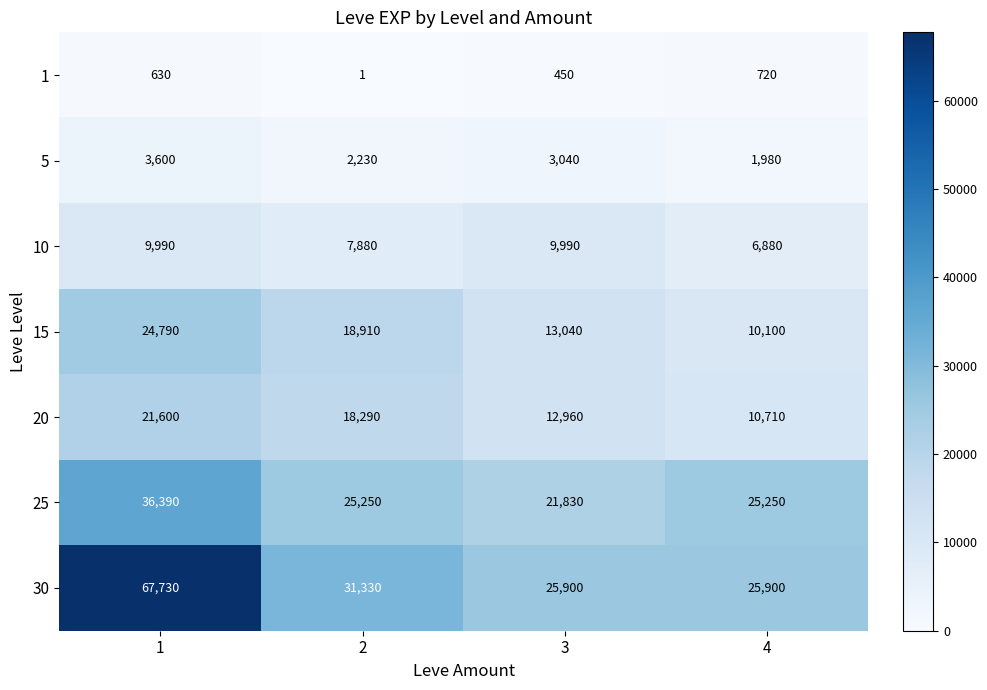

Which label corresponds to the largest value in the chart?

1